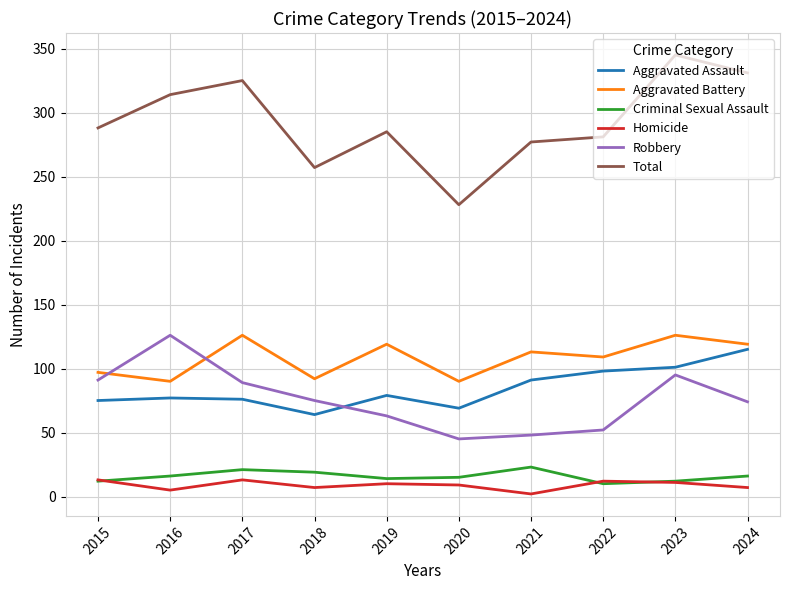

Which series has the widest spread of values?

Total